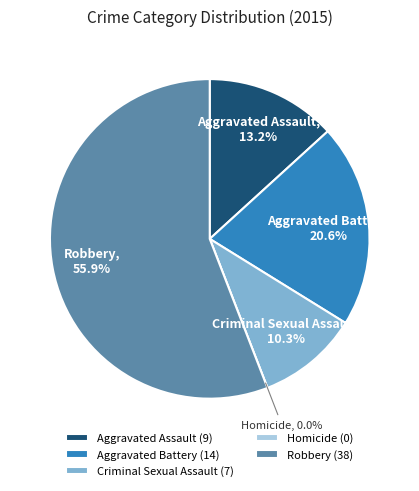

Rank the categories by value from highest to lowest.

Robbery, Aggravated Battery, Aggravated Assault, Criminal Sexual Assault, Homicide